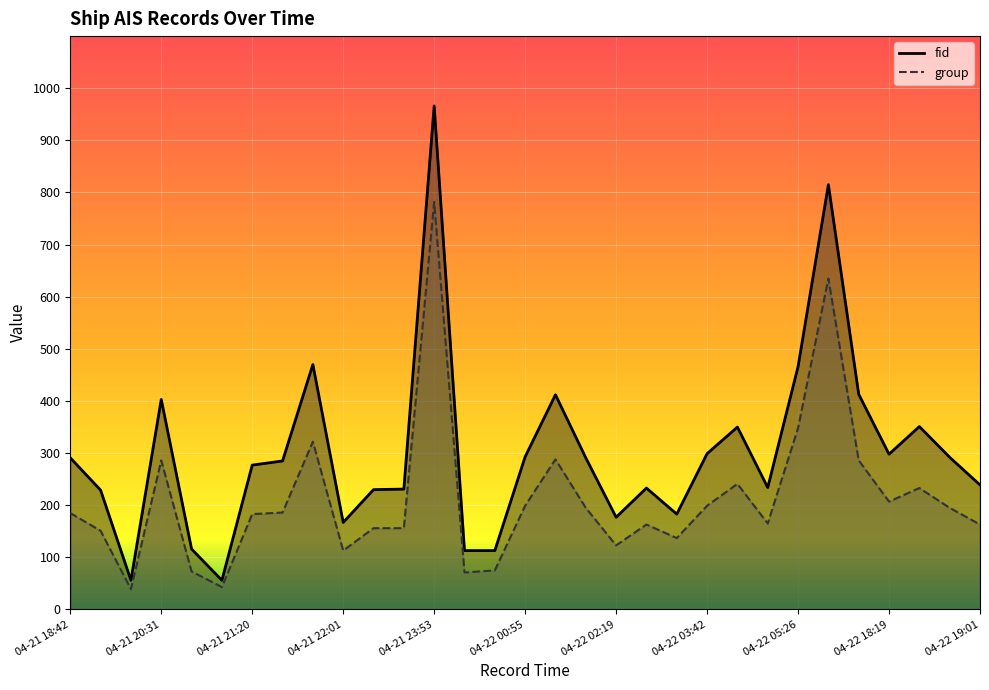

Rank the series at 04-22 03:56 from lowest to highest value.

group, fid